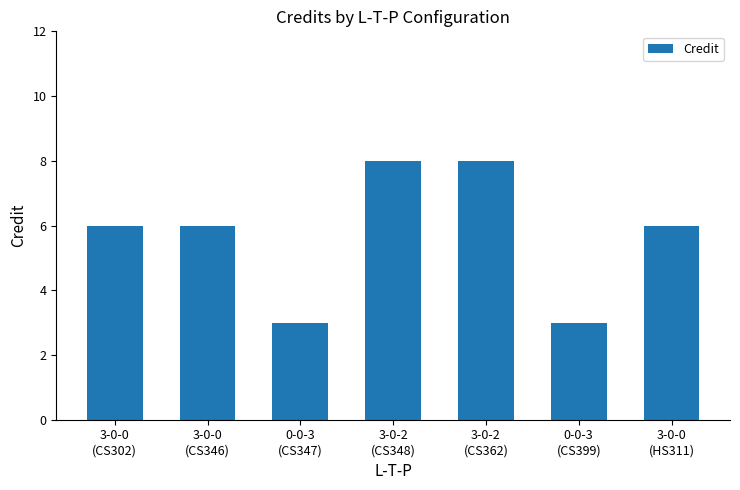

What is the difference between the maximum and minimum values?

5